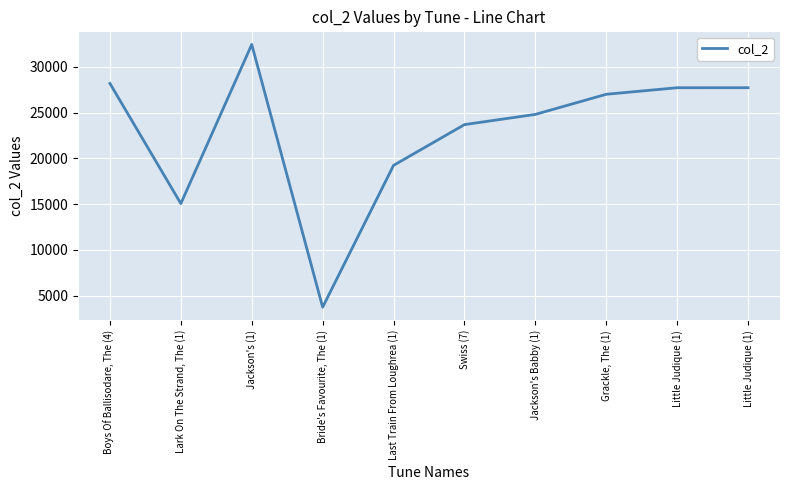

What is the sum of all values?

229505